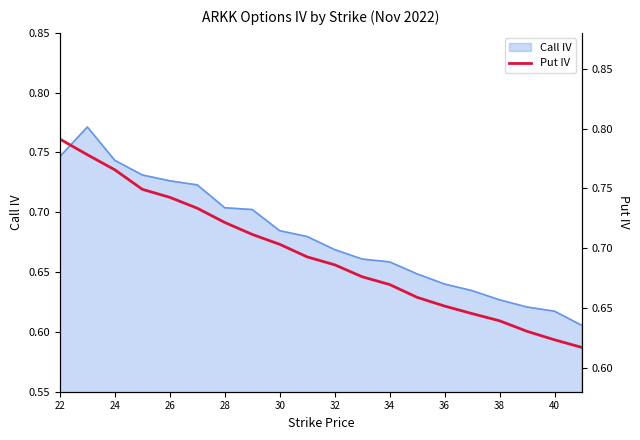

Count the number of categories in the chart.

20